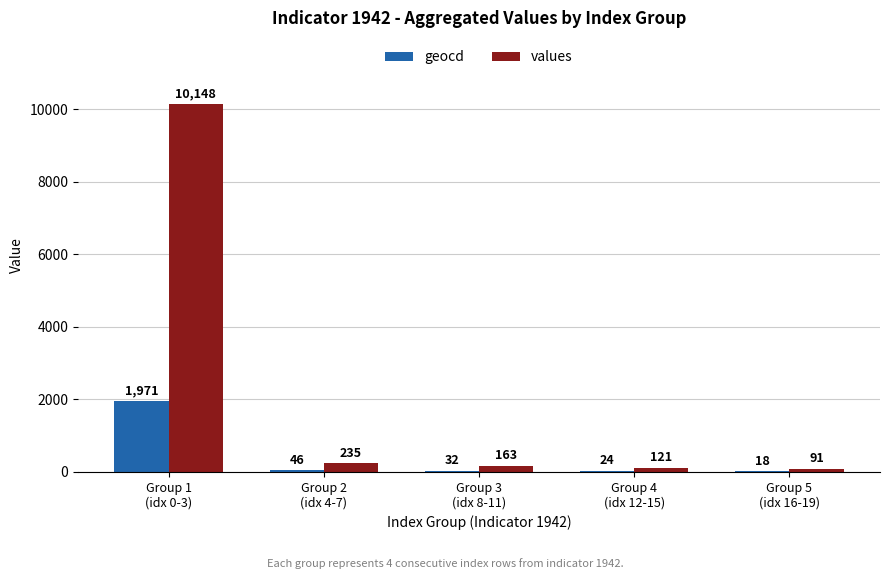

Reading left to right, transcribe all the data shown in this chart.

geocd: Group 1
(idx 0-3)=1971	Group 2
(idx 4-7)=46	Group 3
(idx 8-11)=32	Group 4
(idx 12-15)=24	Group 5
(idx 16-19)=18
values: Group 1
(idx 0-3)=10148	Group 2
(idx 4-7)=235	Group 3
(idx 8-11)=163	Group 4
(idx 12-15)=121	Group 5
(idx 16-19)=91